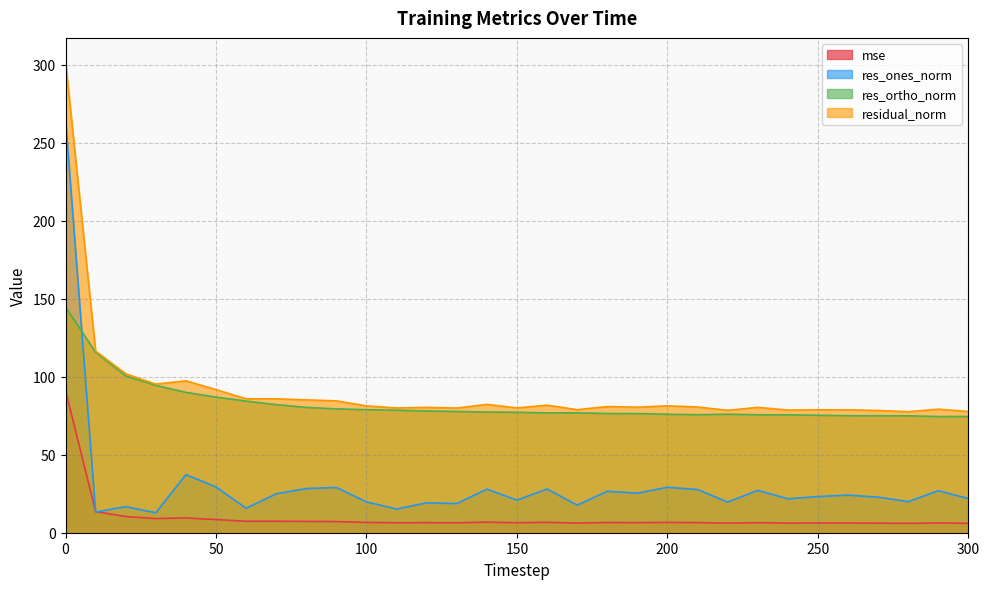

The residual_norm series shows 95.3 at 30. True or false?

True